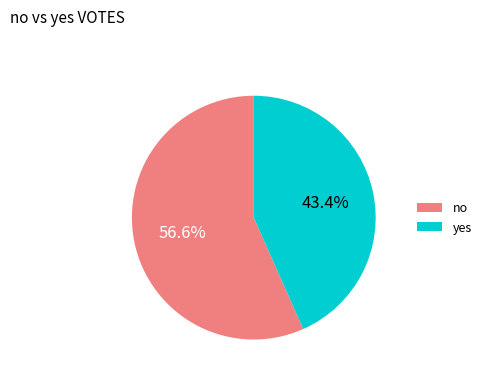

Rank the categories by value from highest to lowest.

no, yes